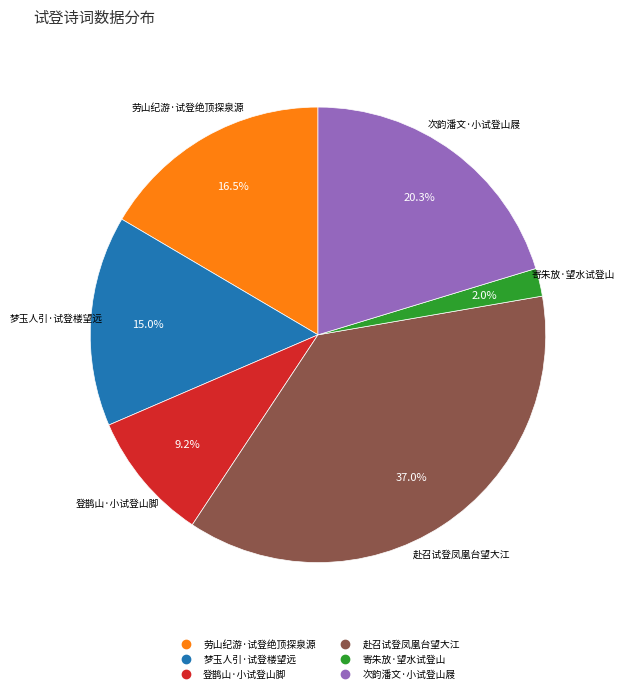

Count the number of slices in the pie.

6